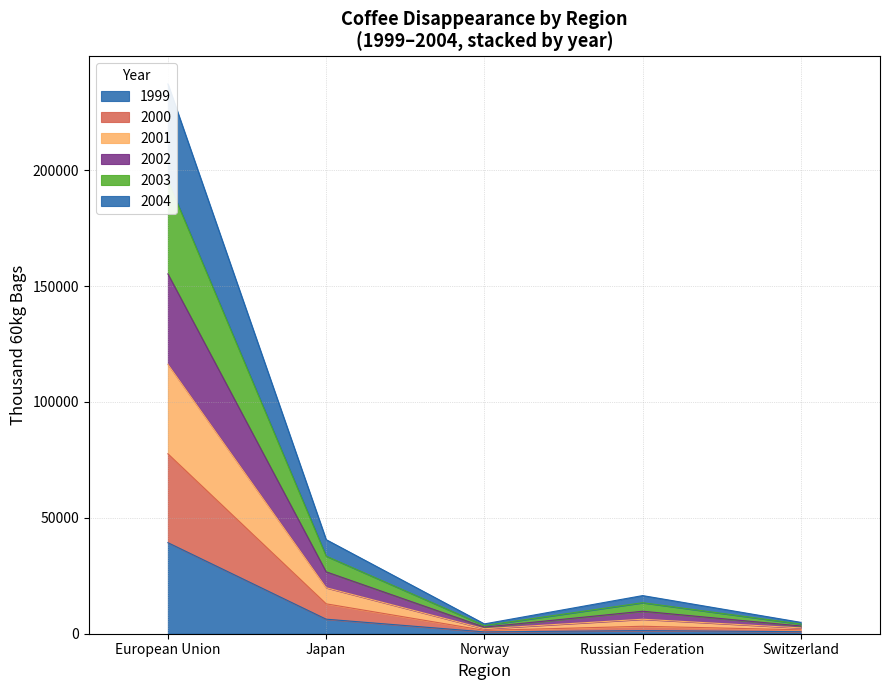

True or false: 2003 and 2000 intersect in this chart.

False